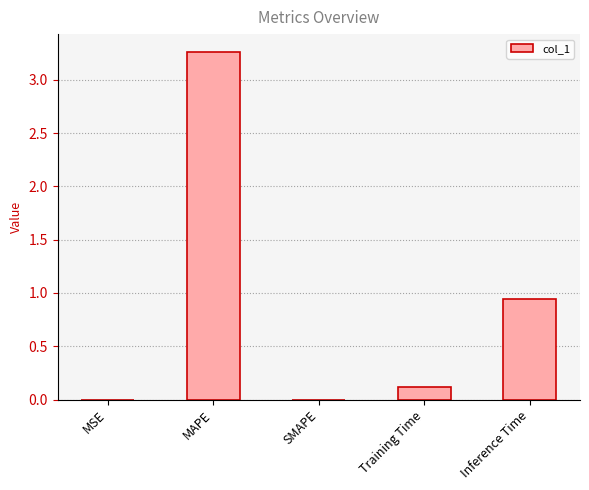

Does the chart contain stacked bars?

No